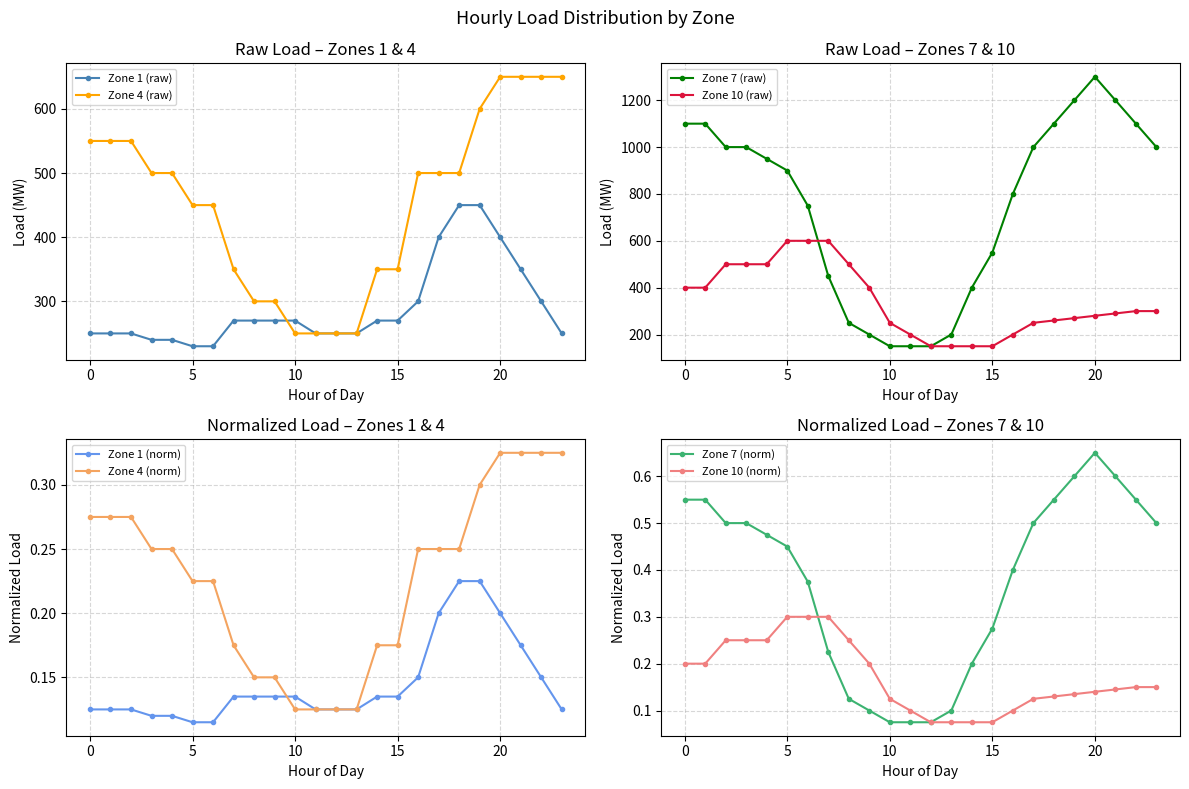

Read the Zone 1 (raw) value at 20.

400